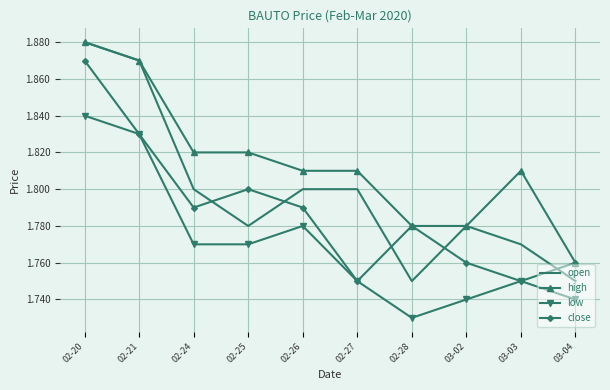

Which series changed the most between 03-02 and 03-03?

high